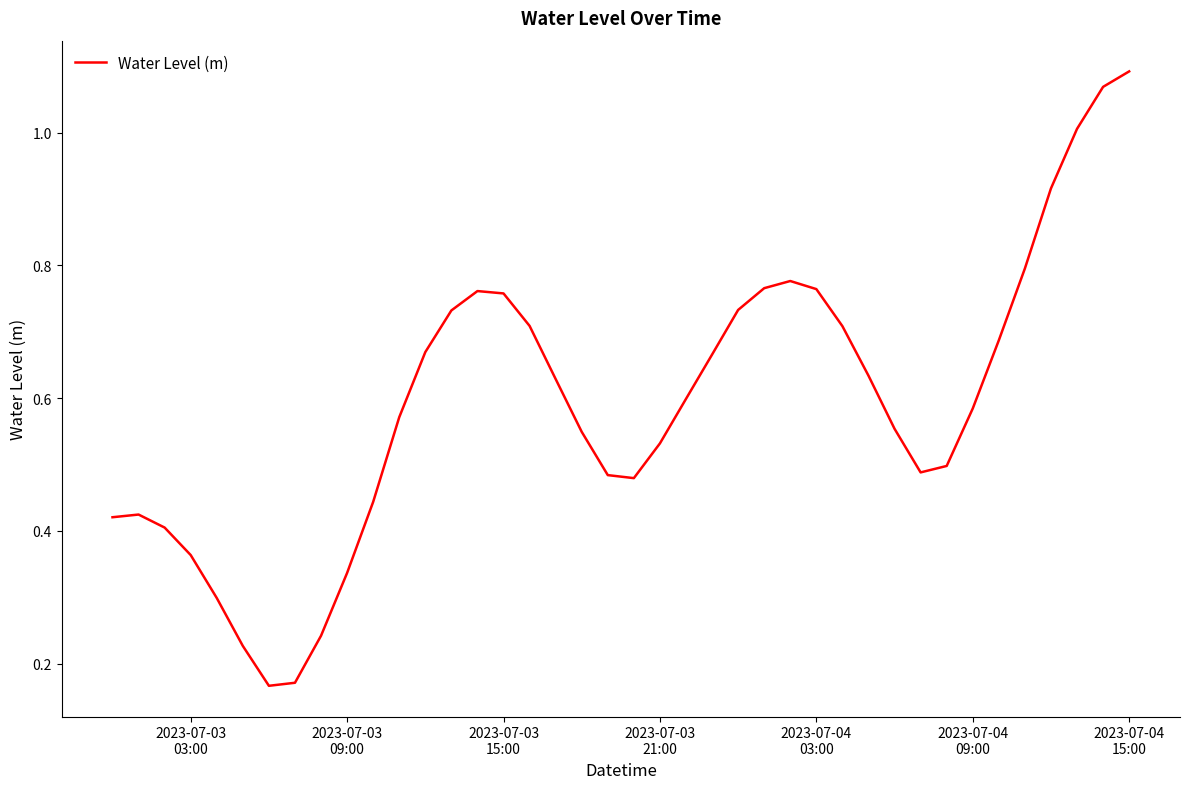

How many lines are shown in the chart?

1